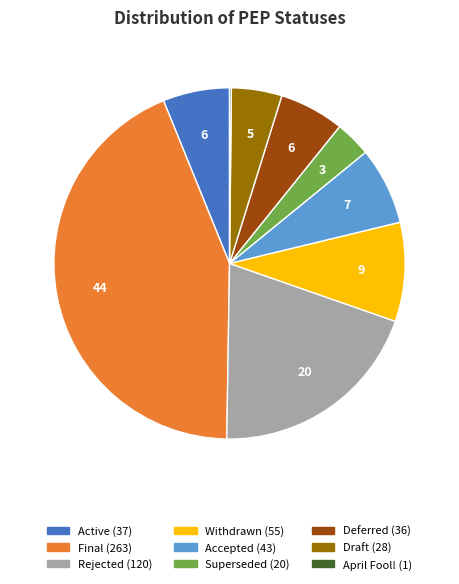

Approximately how many times larger is the value at Deferred compared to Accepted?

0.8